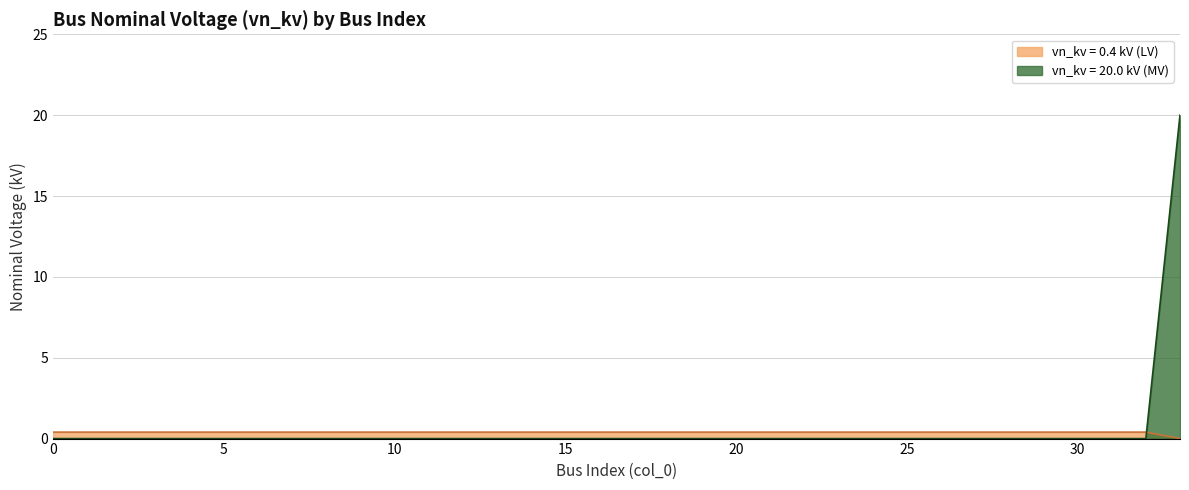

What is the difference between the maximum and minimum values?

0.4